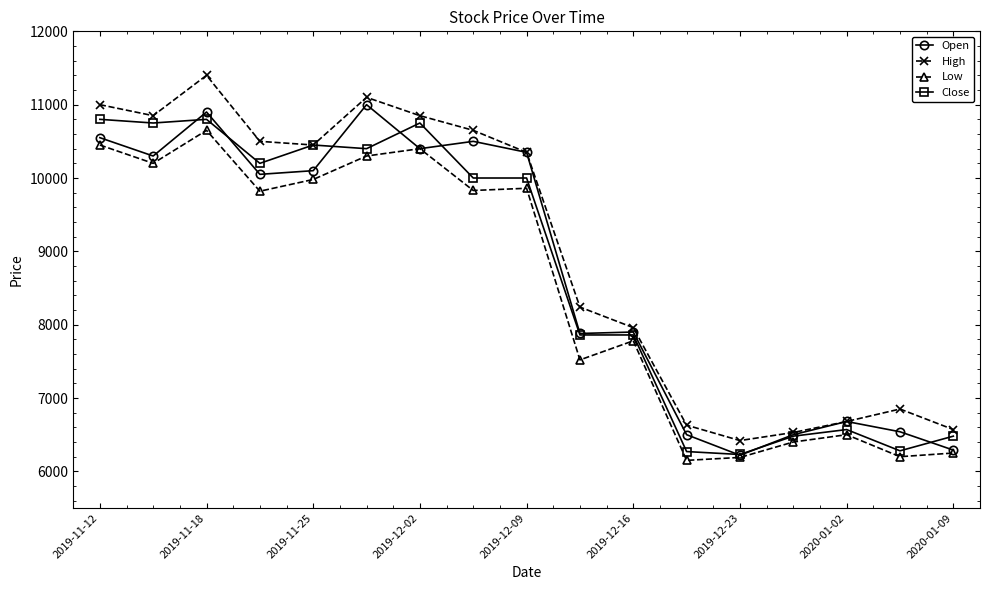

True or false: Close has more than 2 points higher than both neighbors.

True